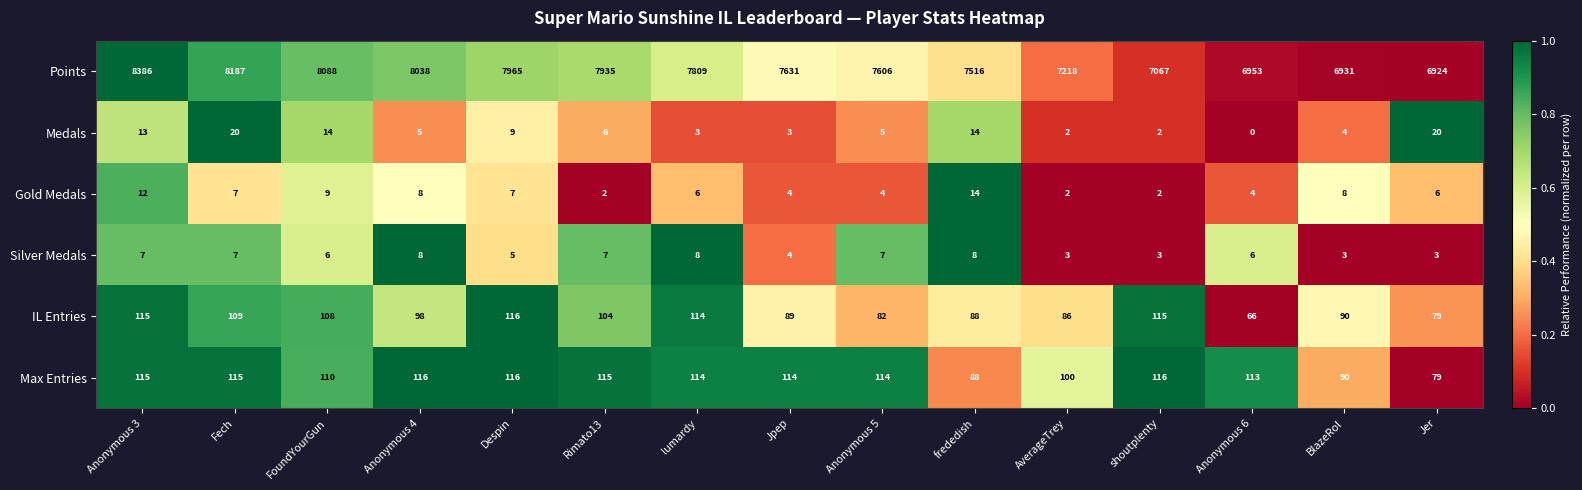

How many categories are shown in the chart?

15